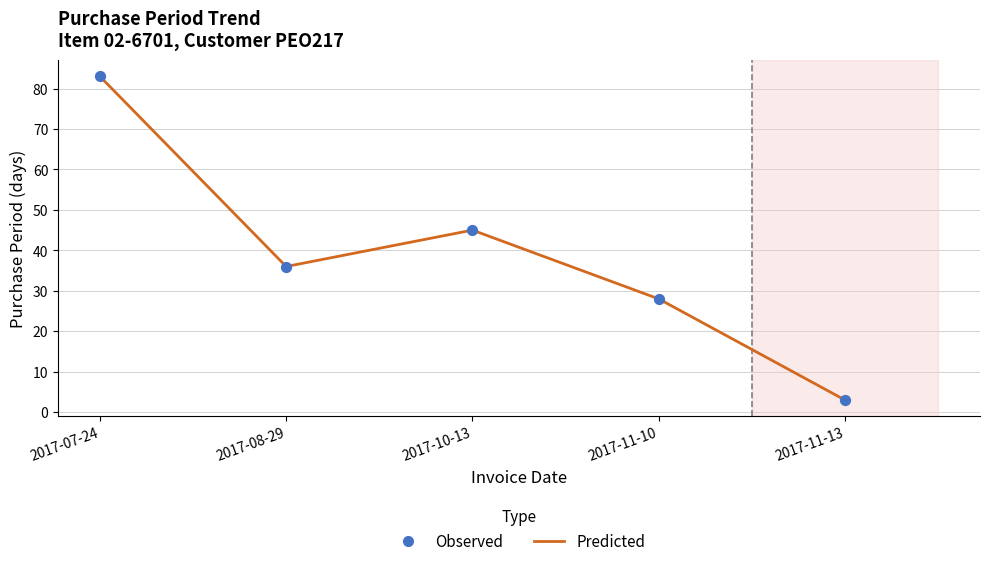

What is the change in value from 2017-07-24 to 2017-08-29?

-47